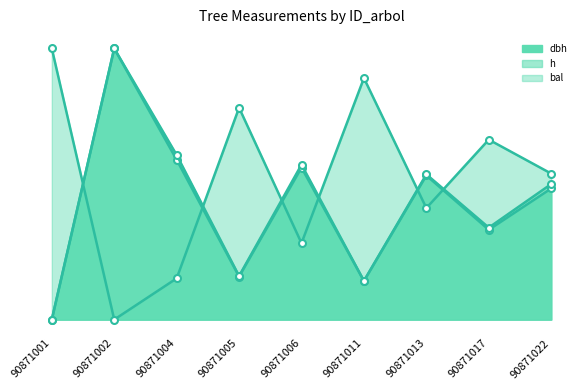

Which series has the largest range (max minus min)?

dbh